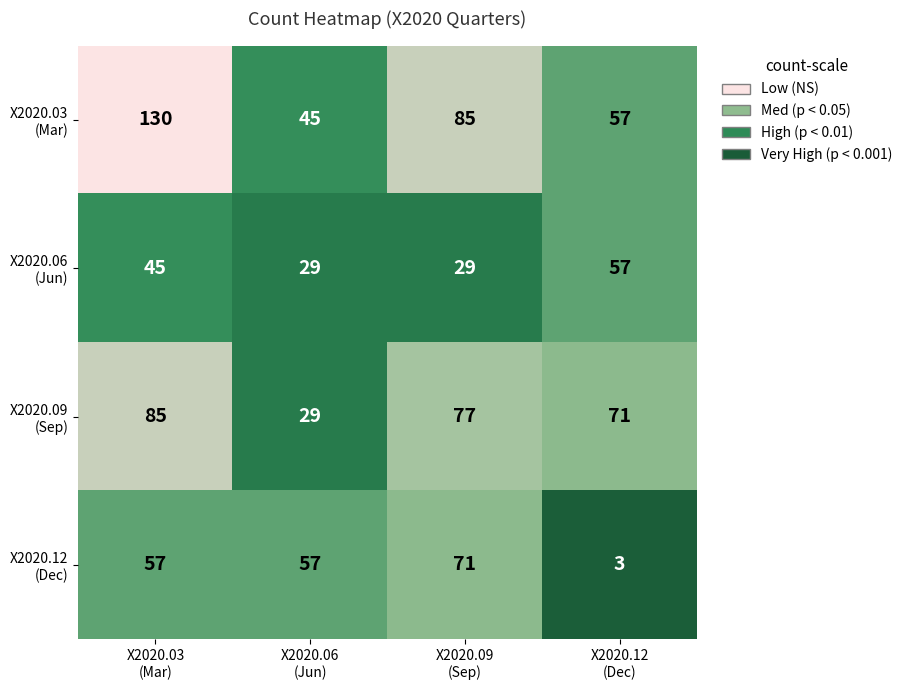

How many data points does each series have?

4